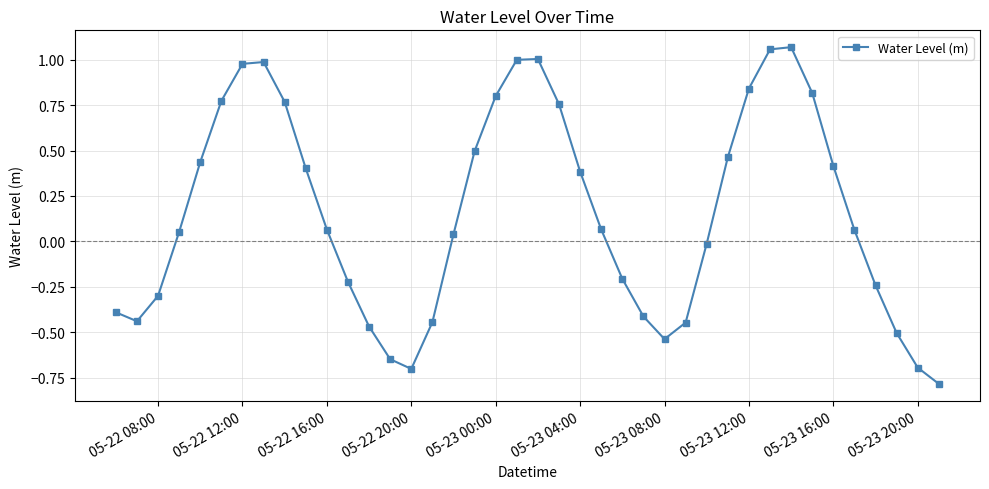

How many points are higher than both their immediate neighbors (excluding endpoints)?

3